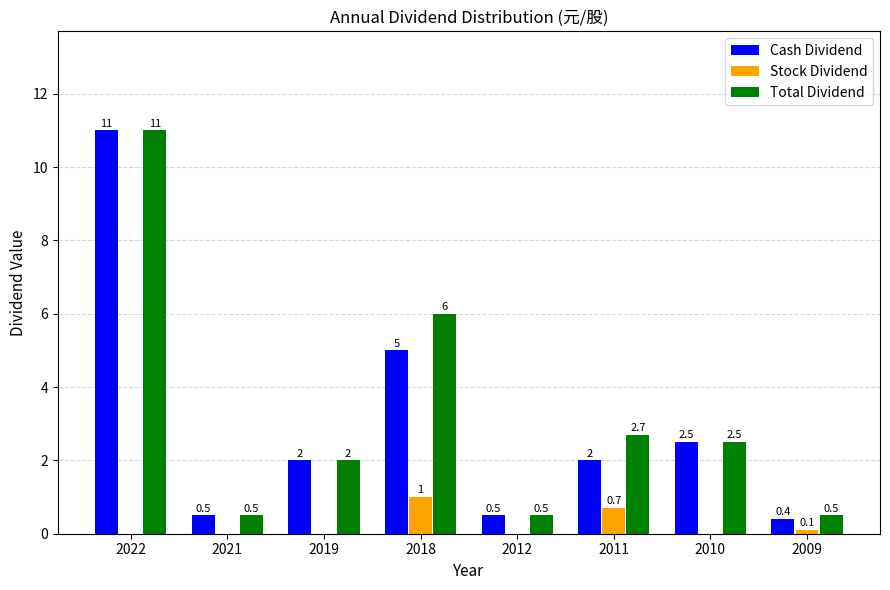

Reading right to left, what are all the values shown in this chart?

Cash Dividend: 0.4	2.5	2.0	0.5	5.0	2.0	0.5	11.0
Stock Dividend: 0.1	0.0	0.7	0.0	1.0	0.0	0.0	0.0
Total Dividend: 0.5	2.5	2.7	0.5	6.0	2.0	0.5	11.0